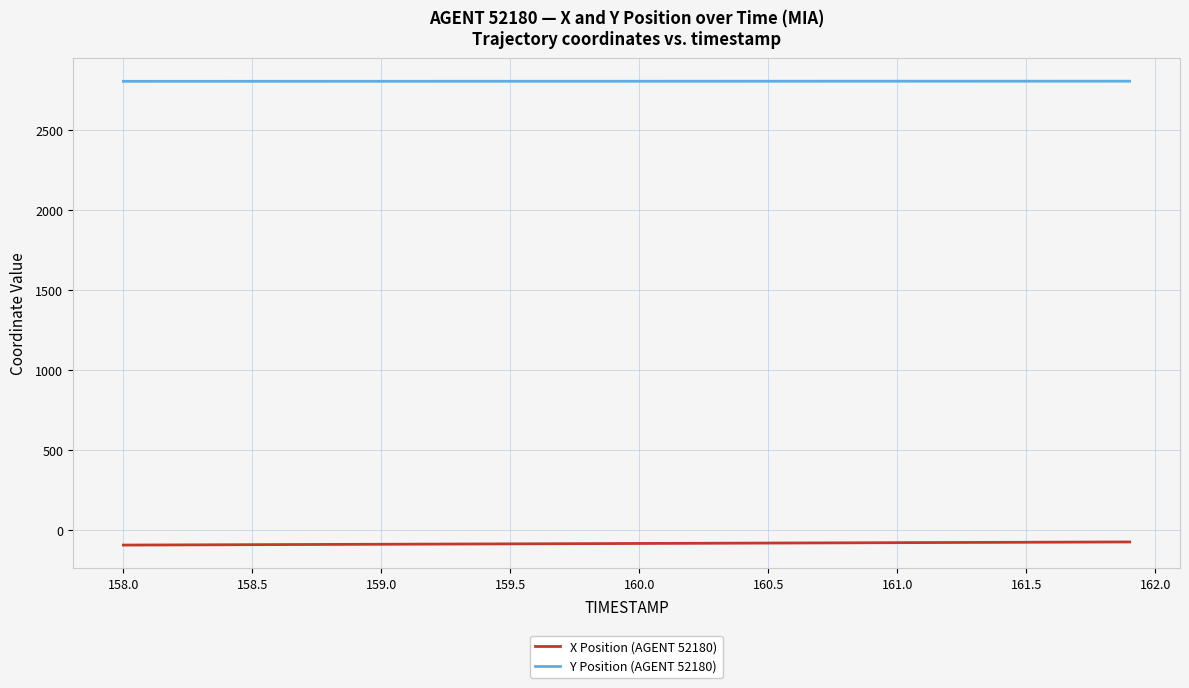

True or false: Y Position (AGENT 52180) and X Position (AGENT 52180) cross at least once.

False